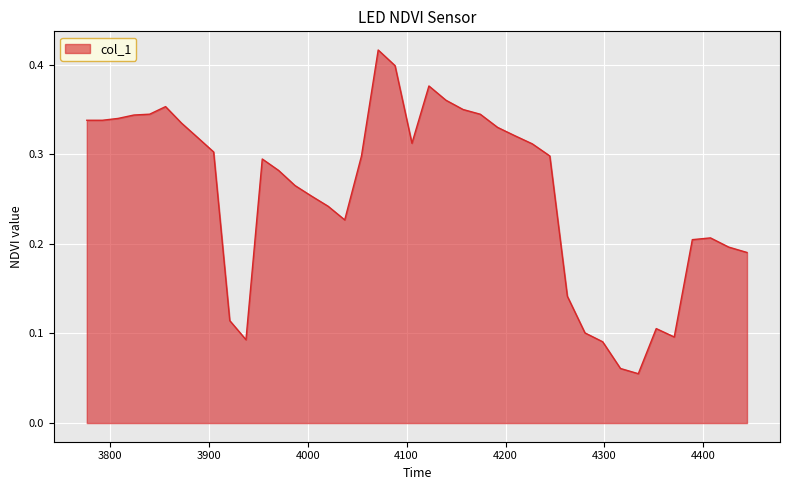

Reading left to right, extract all data points from this chart.

0.3	0.3	0.3	0.3	0.3	0.4	0.3	0.3	0.3	0.1	0.1	0.3	0.3	0.3	0.3	0.2	0.2	0.3	0.4	0.4	0.3	0.4	0.4	0.4	0.3	0.3	0.3	0.3	0.3	0.1	0.1	0.1	0.1	0.1	0.1	0.1	0.2	0.2	0.2	0.2